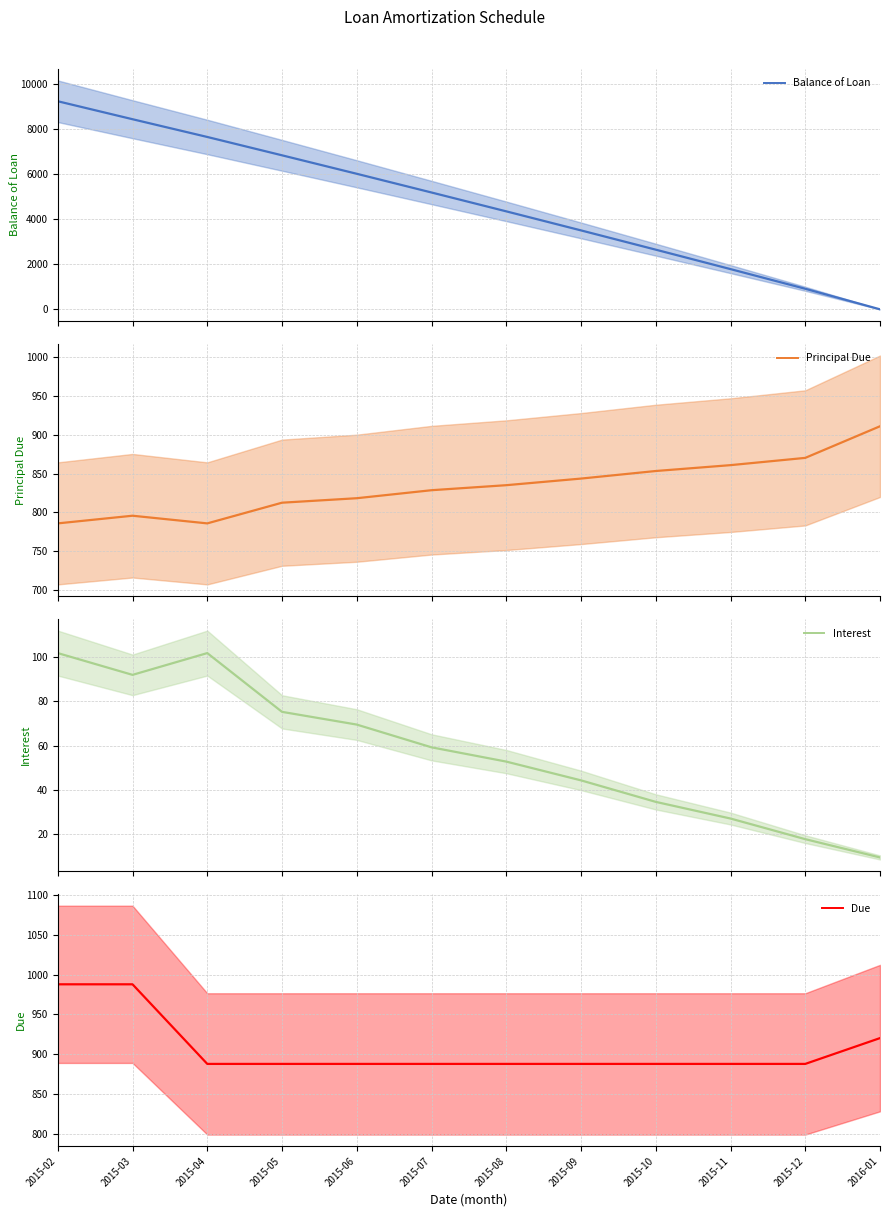

True or false: Principal Due has a value of 853.2 at 2015-10.

True